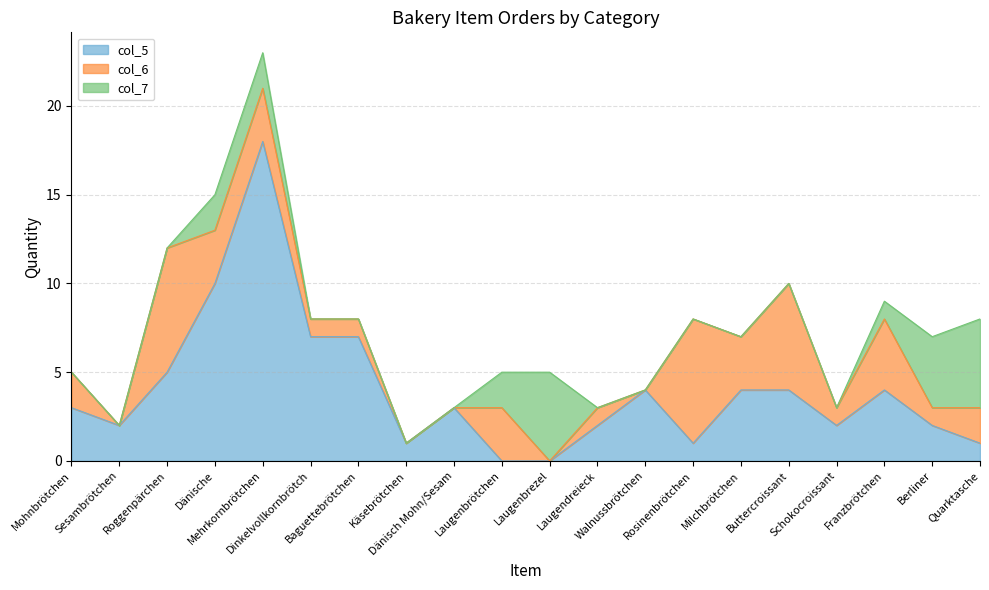

What is the label of the 10th point from the left?

Laugenbrötchen